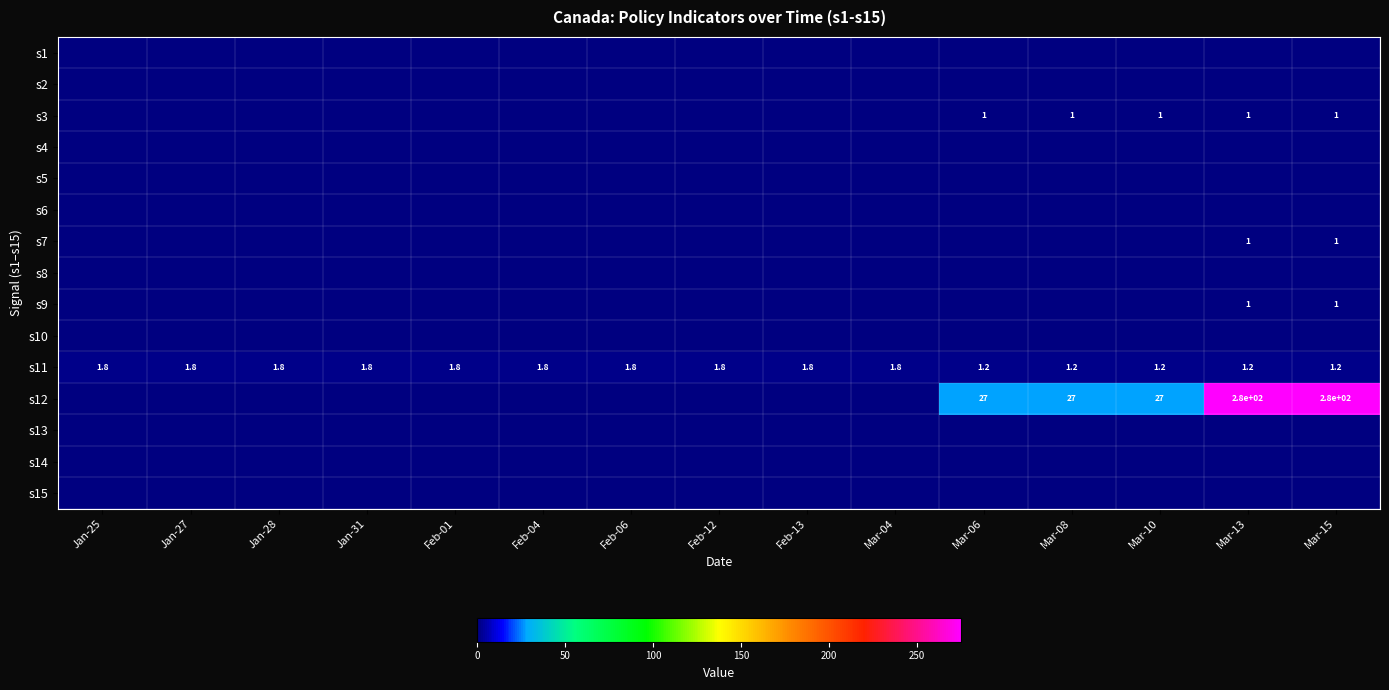

True or false: s11 has a value of 1.8 at Feb-01.

True